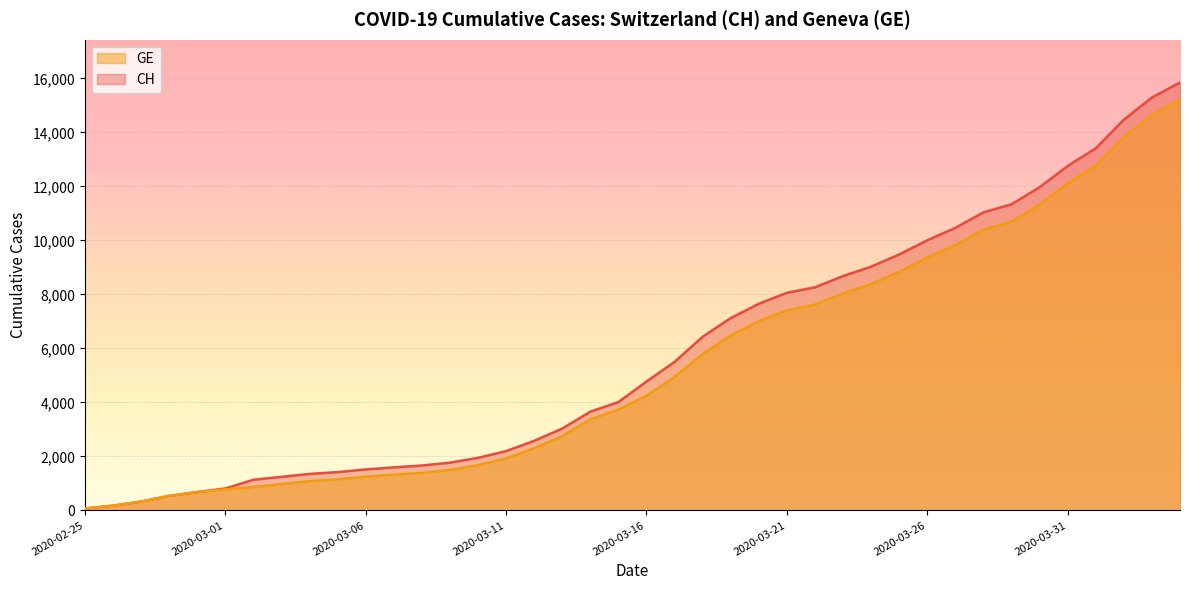

How many data points in CH are less than 4775?

20